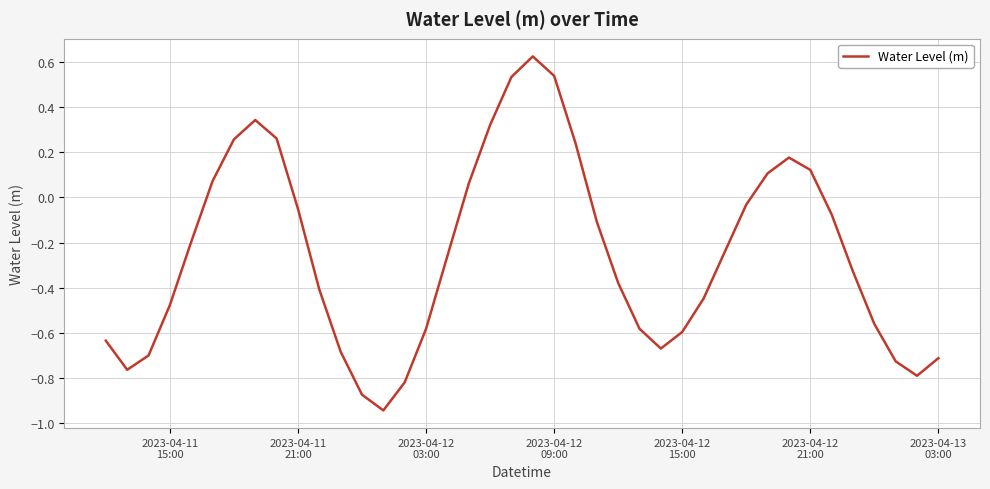

Is this an area chart (filled region under the line)?

No